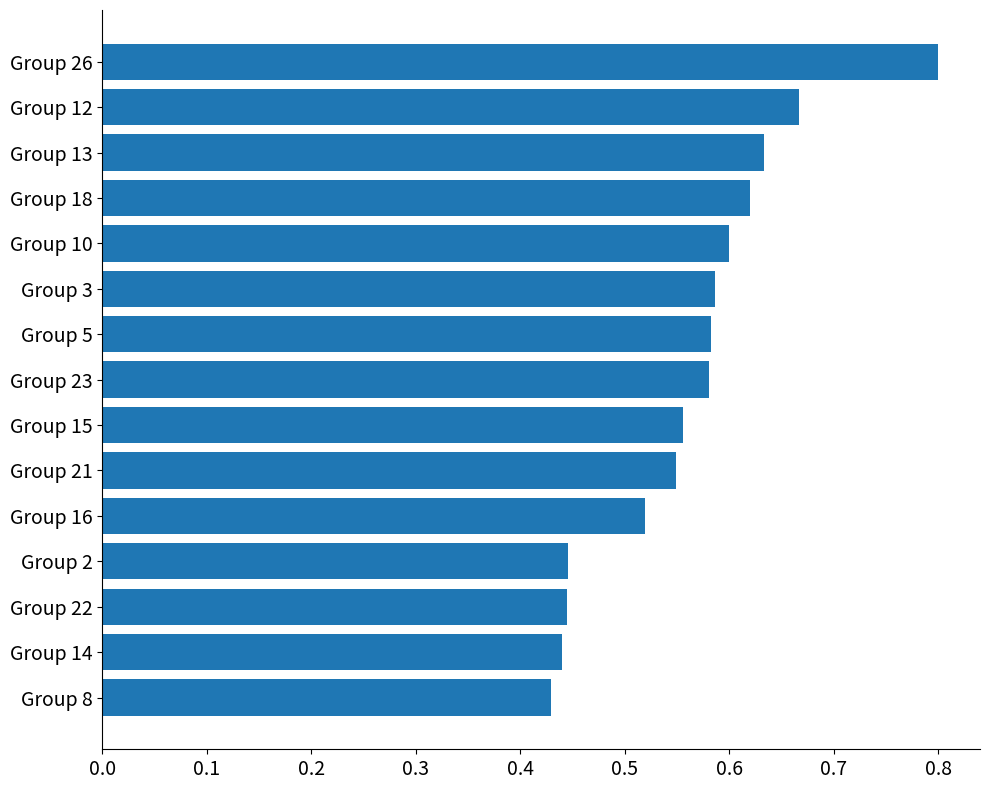

What is the greatest value displayed?

0.8